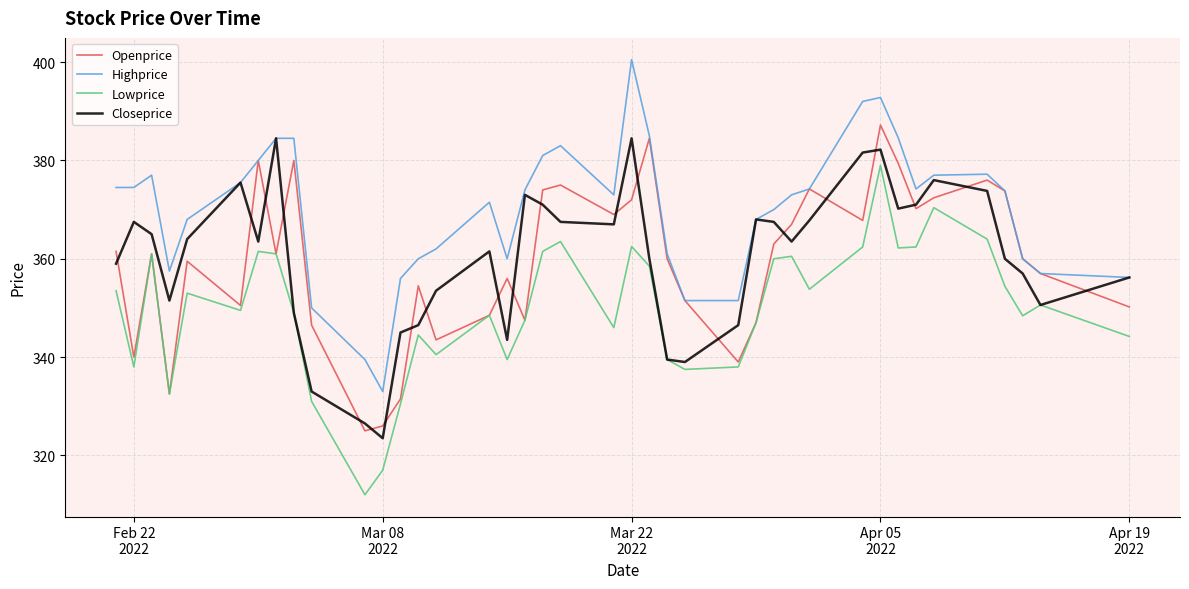

True or false: Lowprice and Highprice cross at least once.

False